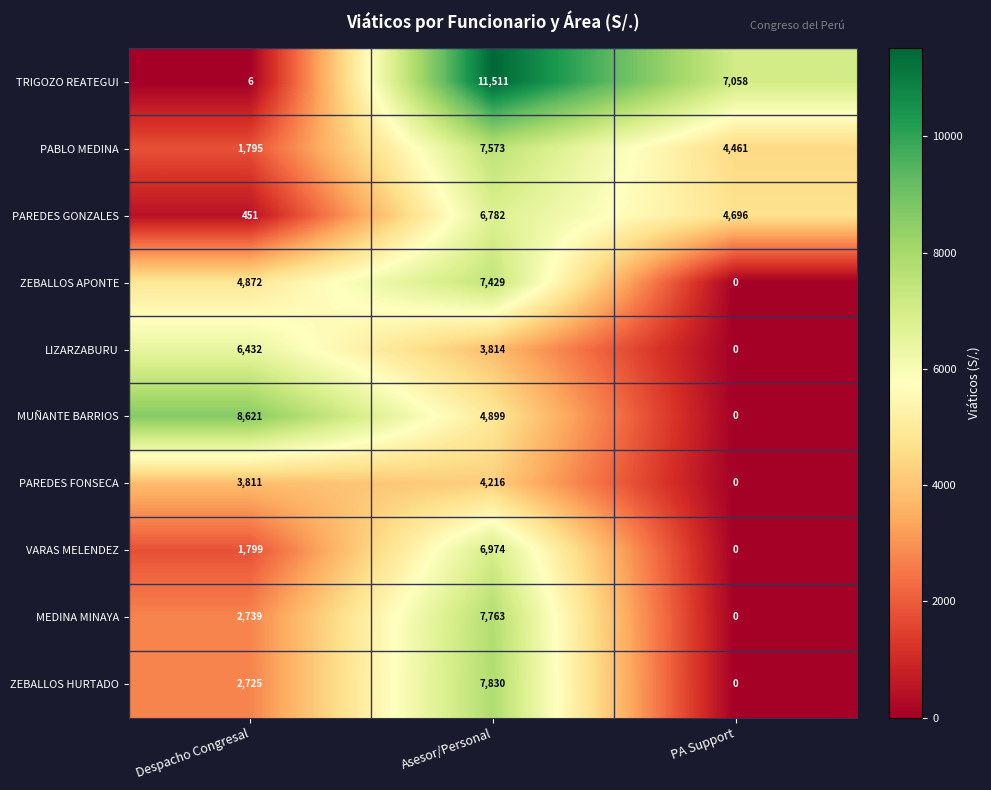

What is the sum of the ZEBALLOS HURTADO values at PA Support and Despacho Congresal?

2725